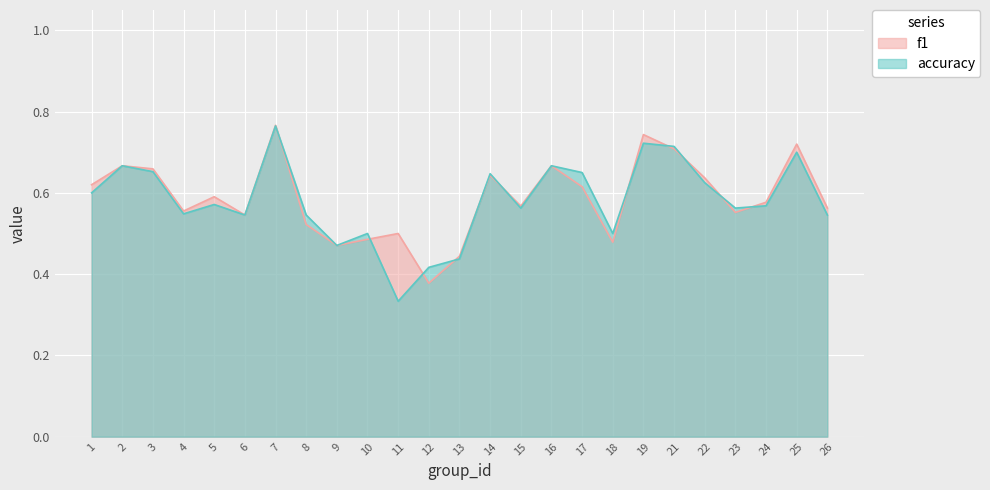

Where is the first local minimum for f1?

4